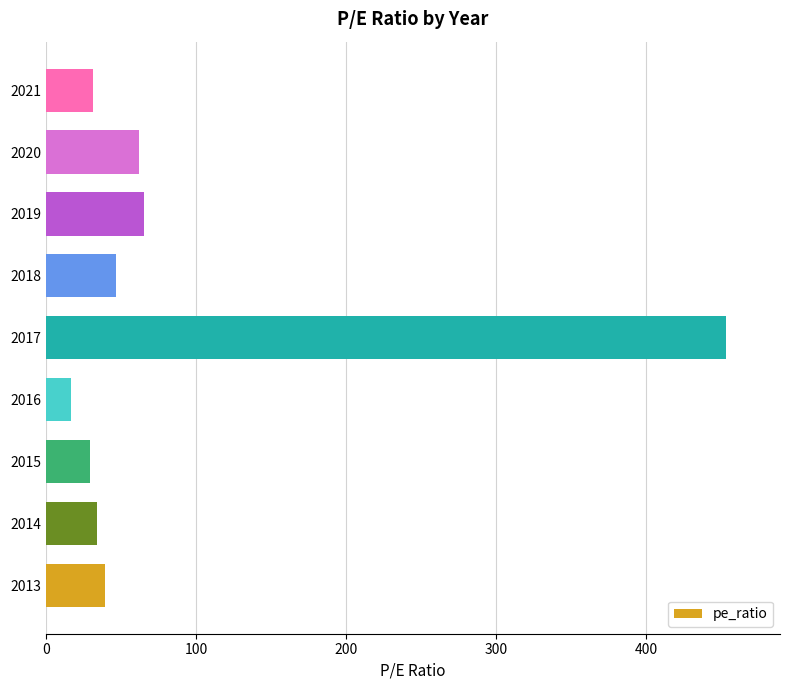

The value at 2014 is 15.0. True or false?

False